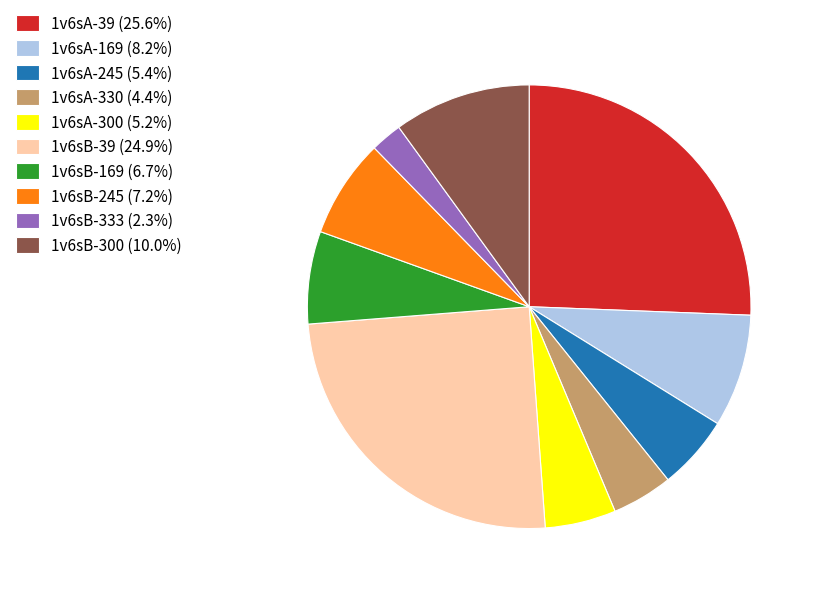

Which category has the smallest portion of the pie?

1v6sB-333